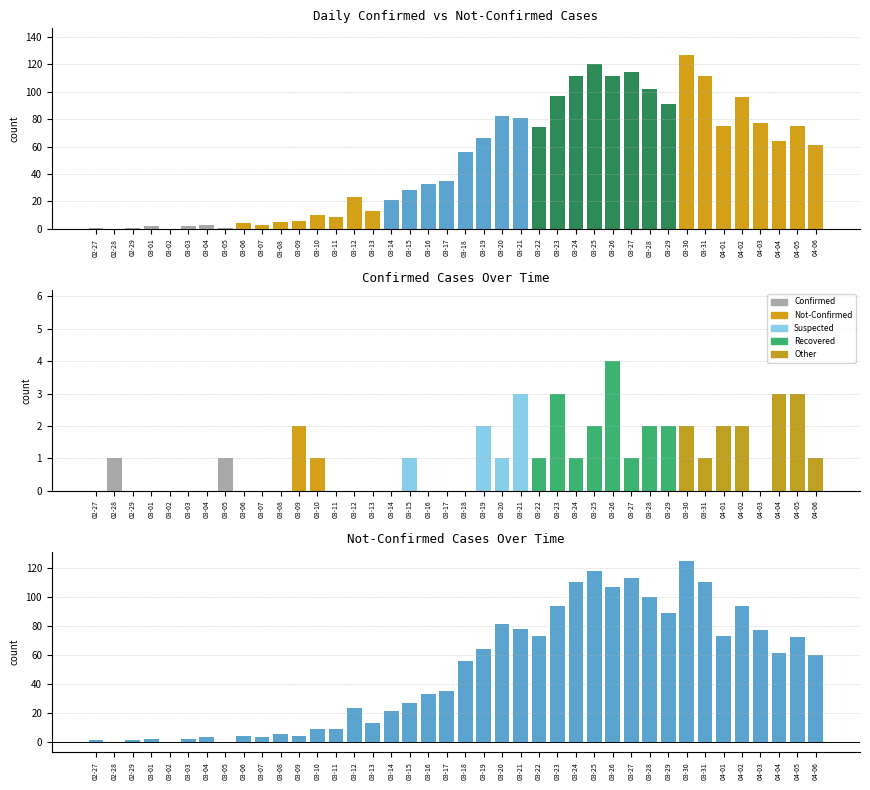

Reading left to right, extract all data points from this chart.

value: 1	0	1	2	0	2	3	1	4	3	5	6	10	9	23	13	21	28	33	35	56	66	82	81	74	97	111	120	111	114	102	91	127	111	75	96	77	64	75	61
not-confirmed: 0	1	0	0	0	0	0	1	0	0	0	2	1	0	0	0	0	1	0	0	0	2	1	3	1	3	1	2	4	1	2	2	2	1	2	2	0	3	3	1
net (value - not-confirmed): 1	-1	1	2	0	2	3	0	4	3	5	4	9	9	23	13	21	27	33	35	56	64	81	78	73	94	110	118	107	113	100	89	125	110	73	94	77	61	72	60